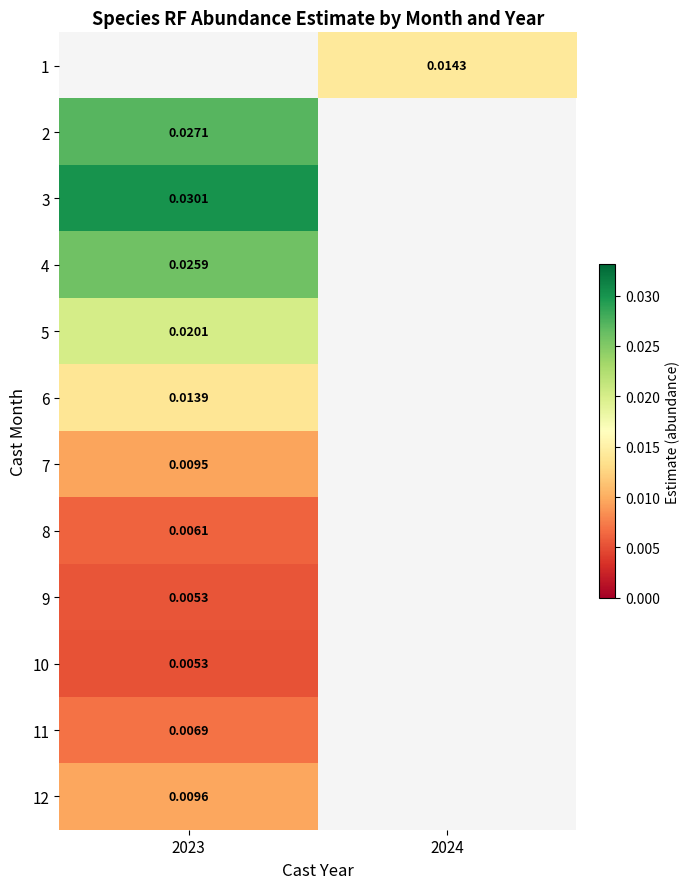

How many data points does each series have?

2